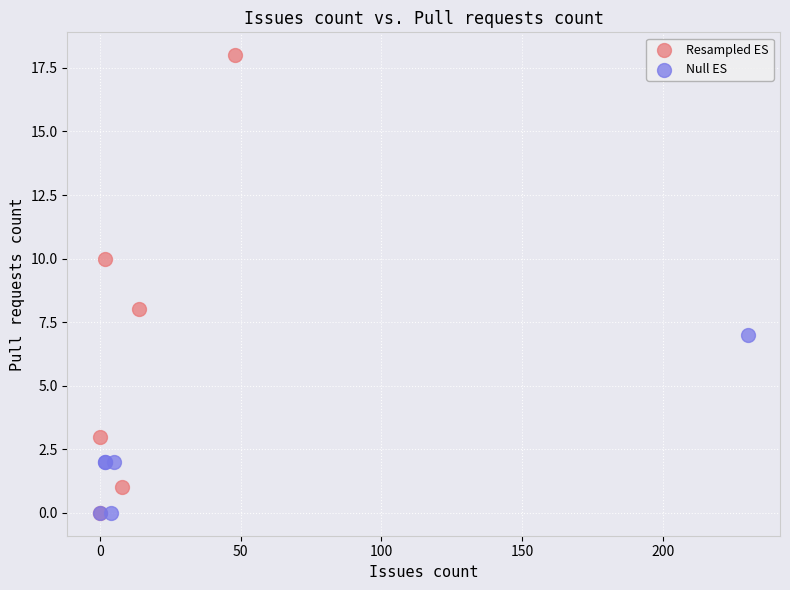

Which series contains the highest Y value?

Resampled ES